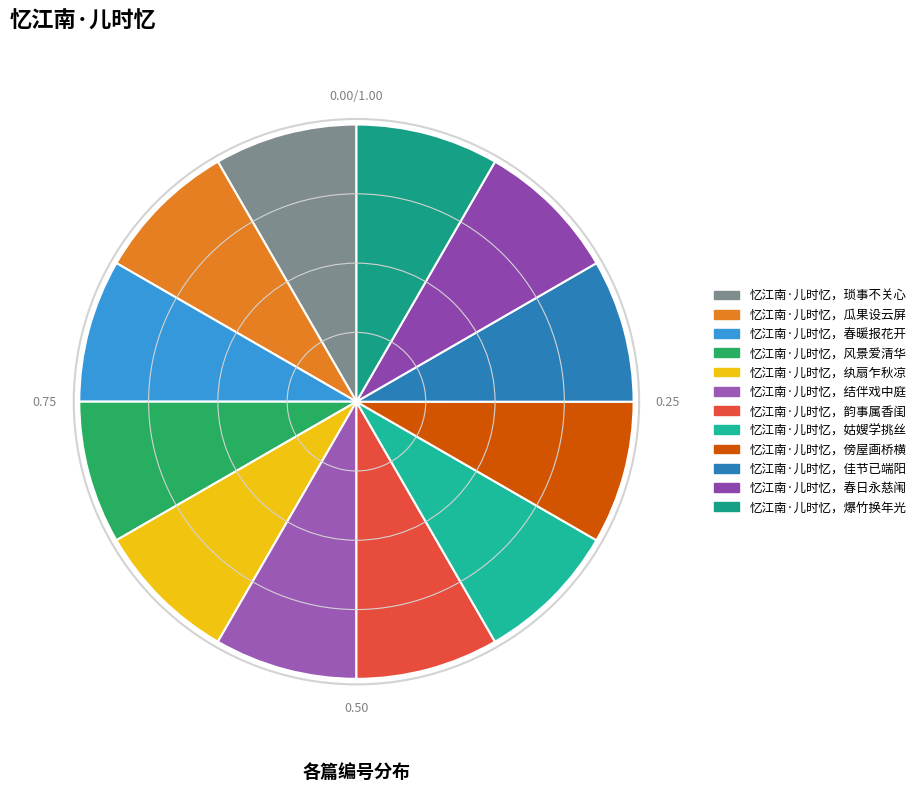

To the nearest percent, what is the combined percentage of 忆江南·儿时忆，结伴戏中庭 and 忆江南·儿时忆，傍屋画桥横?

17%